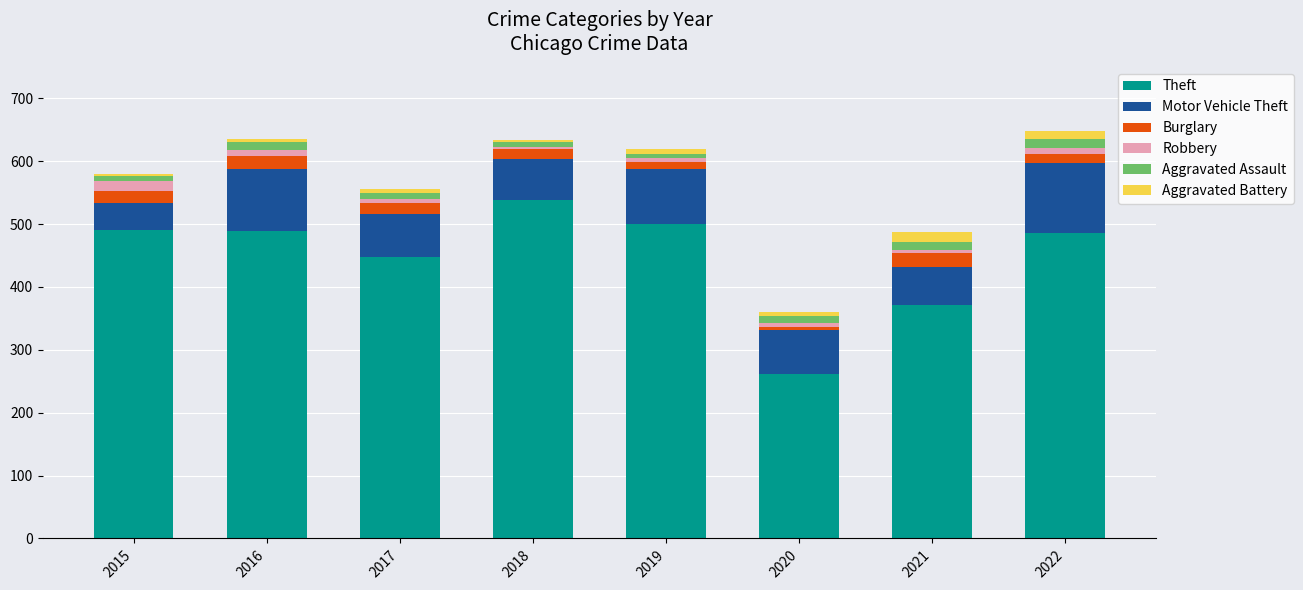

What is the lowest value of the Theft series?

261